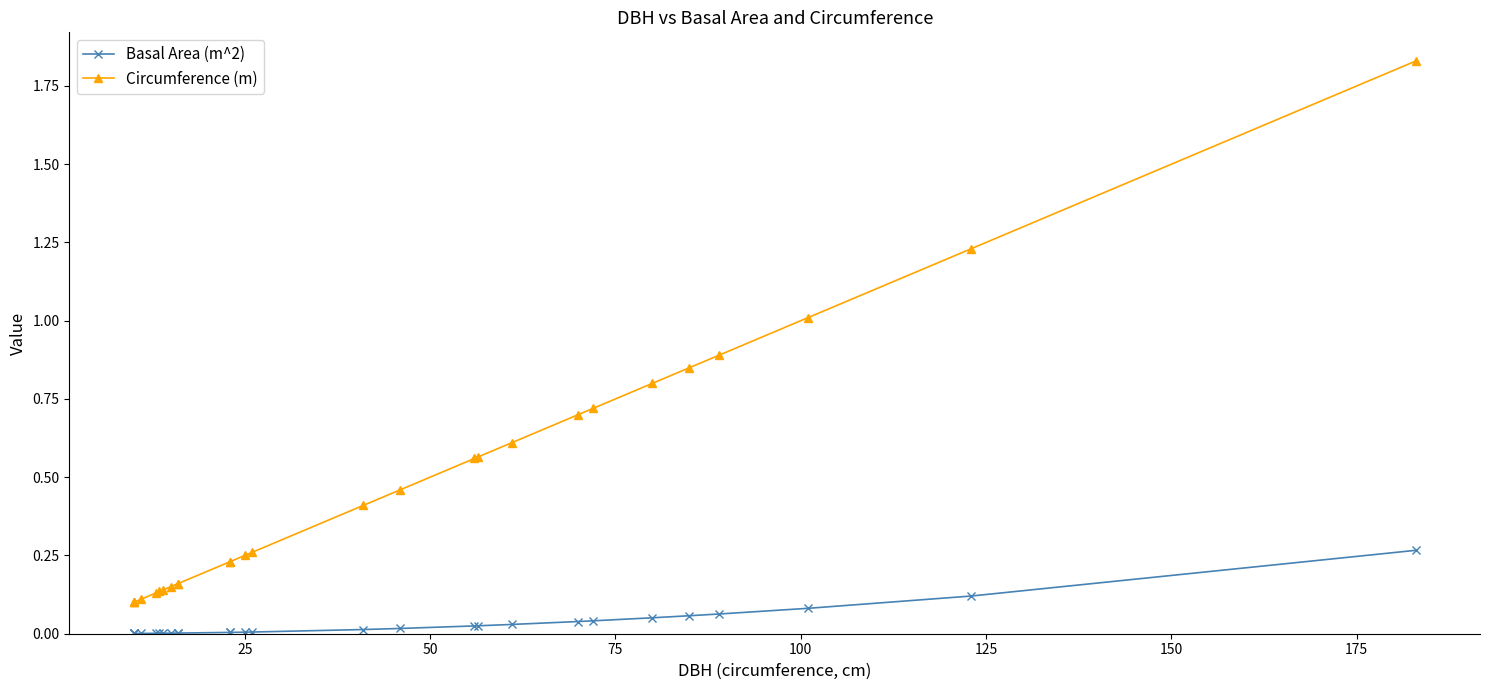

What is the difference between the second highest and second lowest values in the Circumference (m) series?

1.1